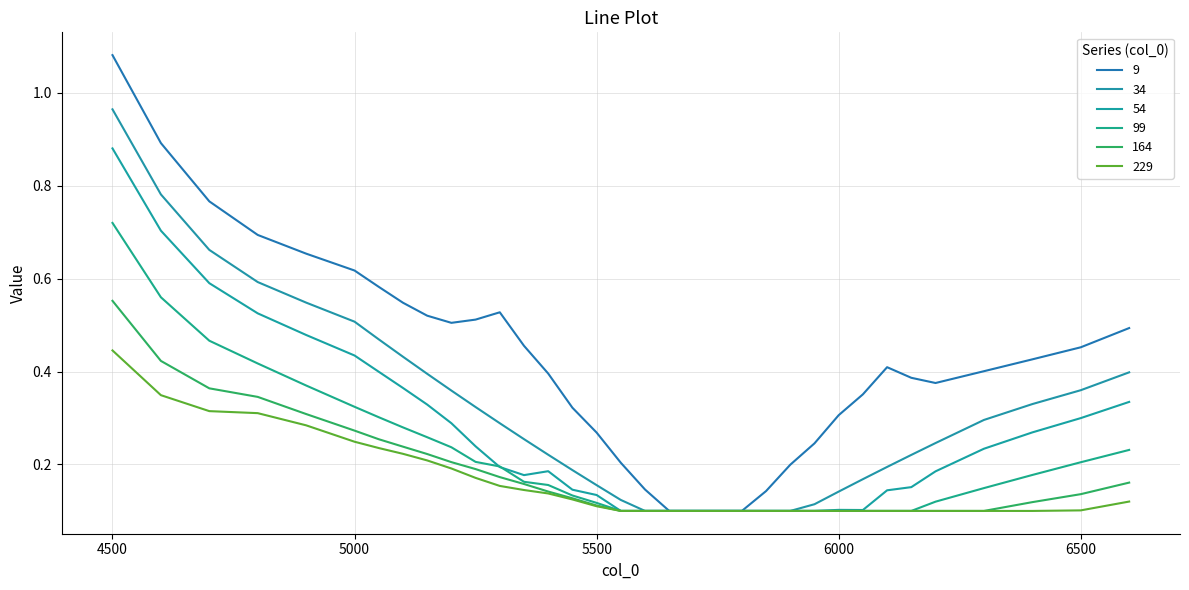

Reading left to right, list all the values displayed in this chart.

9: 1.1	0.9	0.8	0.7	0.7	0.6	0.6	0.5	0.5	0.5	0.5	0.5	0.5	0.4	0.3	0.3	0.2	0.1	0.1	0.1	0.1	0.1	0.1	0.2	0.2	0.3	0.4	0.4	0.4	0.4	0.4	0.4	0.5	0.5
34: 1.0	0.8	0.7	0.6	0.5	0.5	0.5	0.4	0.4	0.4	0.3	0.3	0.3	0.2	0.2	0.2	0.1	0.1	0.1	0.1	0.1	0.1	0.1	0.1	0.1	0.1	0.2	0.2	0.2	0.2	0.3	0.3	0.4	0.4
54: 0.9	0.7	0.6	0.5	0.5	0.4	0.4	0.4	0.3	0.3	0.2	0.2	0.2	0.2	0.1	0.1	0.1	0.1	0.1	0.1	0.1	0.1	0.1	0.1	0.1	0.1	0.1	0.1	0.2	0.2	0.2	0.3	0.3	0.3
99: 0.7	0.6	0.5	0.4	0.4	0.3	0.3	0.3	0.3	0.2	0.2	0.2	0.2	0.2	0.1	0.1	0.1	0.1	0.1	0.1	0.1	0.1	0.1	0.1	0.1	0.1	0.1	0.1	0.1	0.1	0.1	0.2	0.2	0.2
164: 0.6	0.4	0.4	0.3	0.3	0.3	0.3	0.2	0.2	0.2	0.2	0.2	0.2	0.1	0.1	0.1	0.1	0.1	0.1	0.1	0.1	0.1	0.1	0.1	0.1	0.1	0.1	0.1	0.1	0.1	0.1	0.1	0.1	0.2
229: 0.4	0.3	0.3	0.3	0.3	0.2	0.2	0.2	0.2	0.2	0.2	0.2	0.1	0.1	0.1	0.1	0.1	0.1	0.1	0.1	0.1	0.1	0.1	0.1	0.1	0.1	0.1	0.1	0.1	0.1	0.1	0.1	0.1	0.1